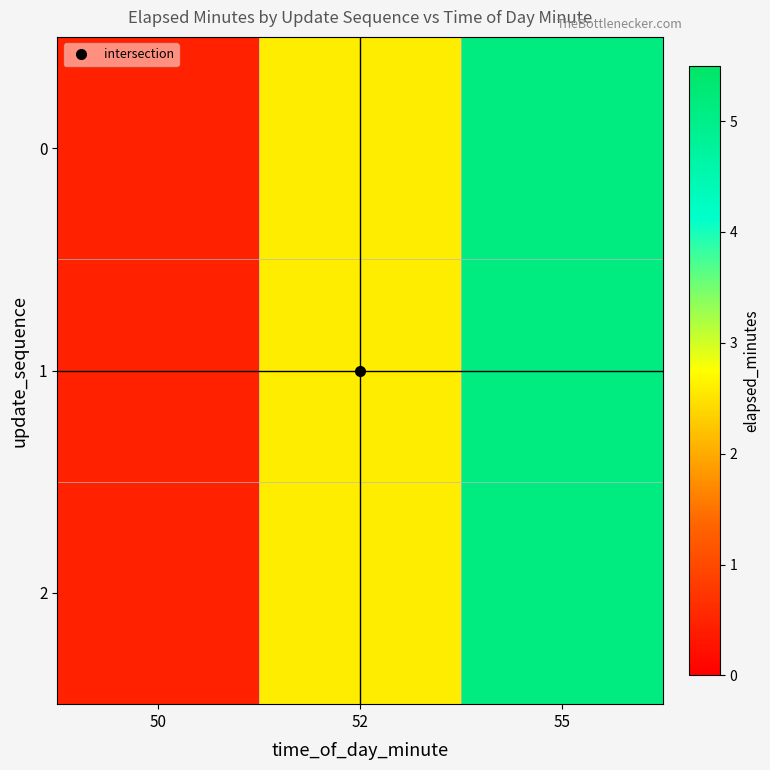

Reading right to left, extract all data points from this chart.

0: 55=5.1	52=2.6	50=0.5
1: 55=5.1	52=2.6	50=0.5
2: 55=5.1	52=2.6	50=0.5